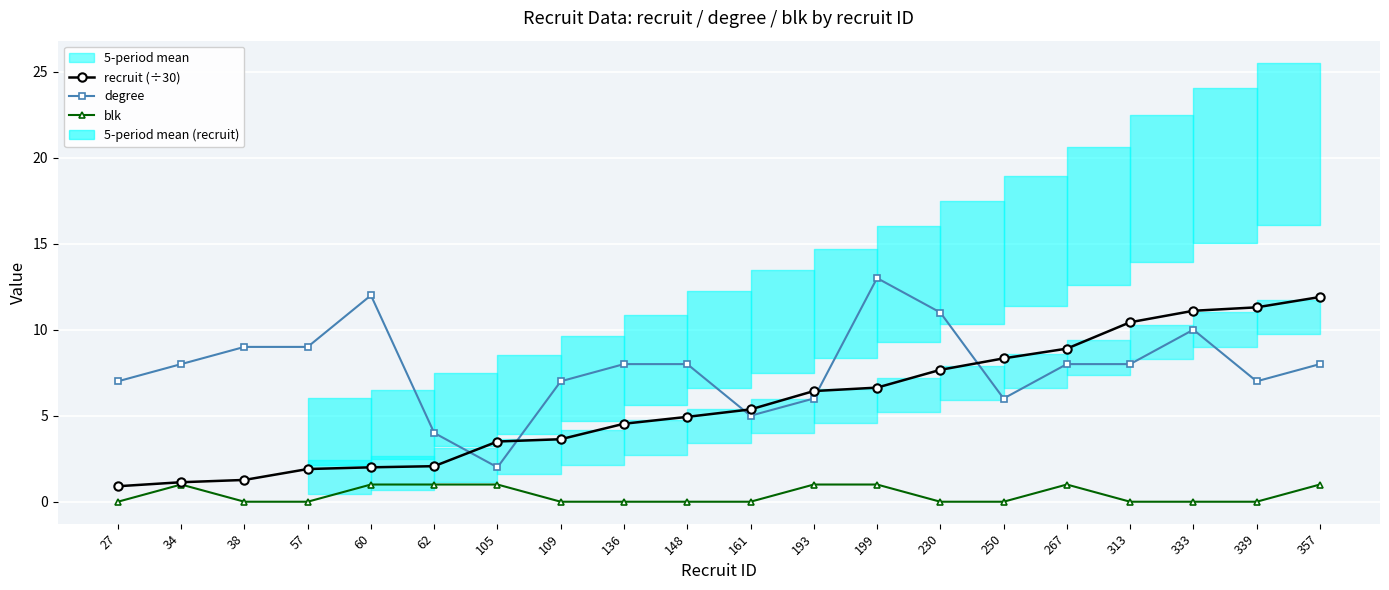

The recruit (÷30) series shows 6.6 at 199. True or false?

True